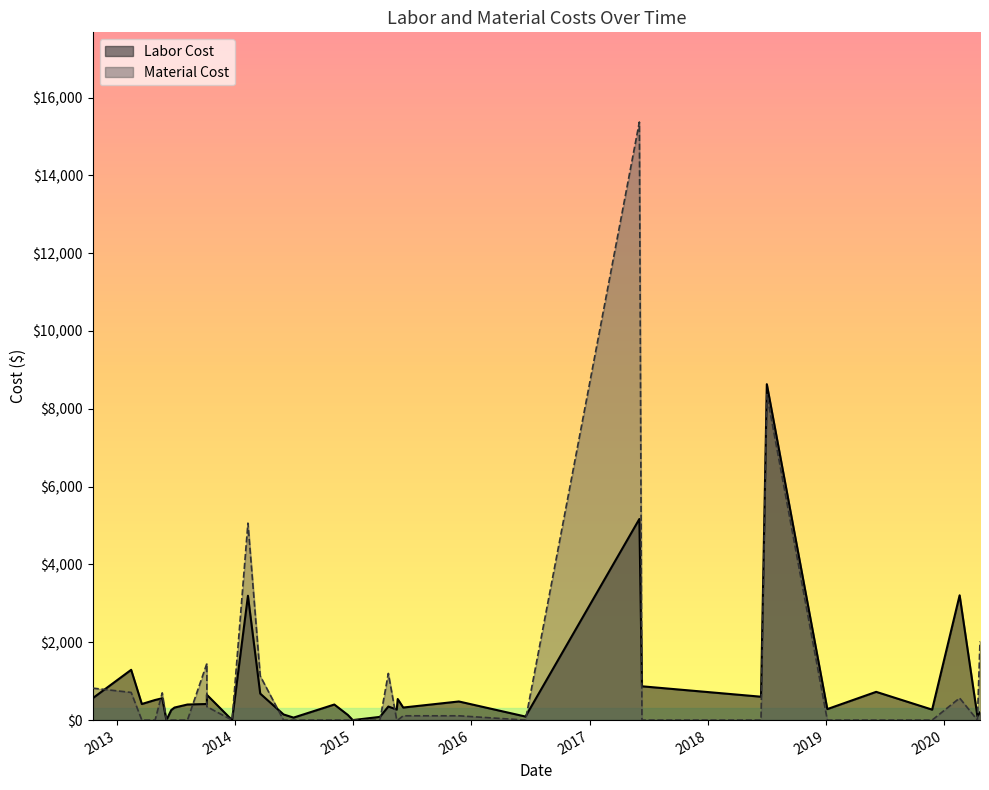

How many data points does each series have?

36